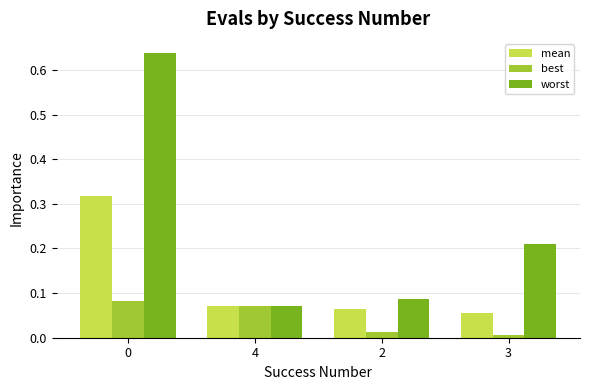

Which category has the lowest value in the best series?

3